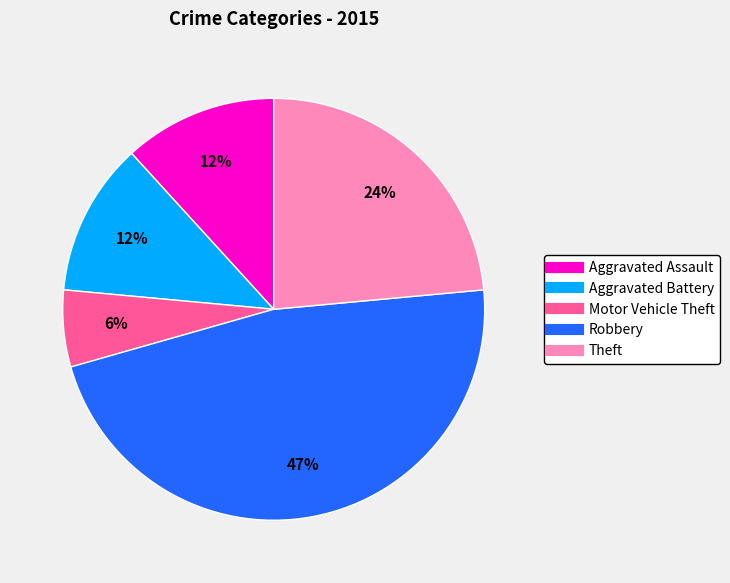

What is the ratio of the value at Aggravated Assault to the value at Theft?

0.5